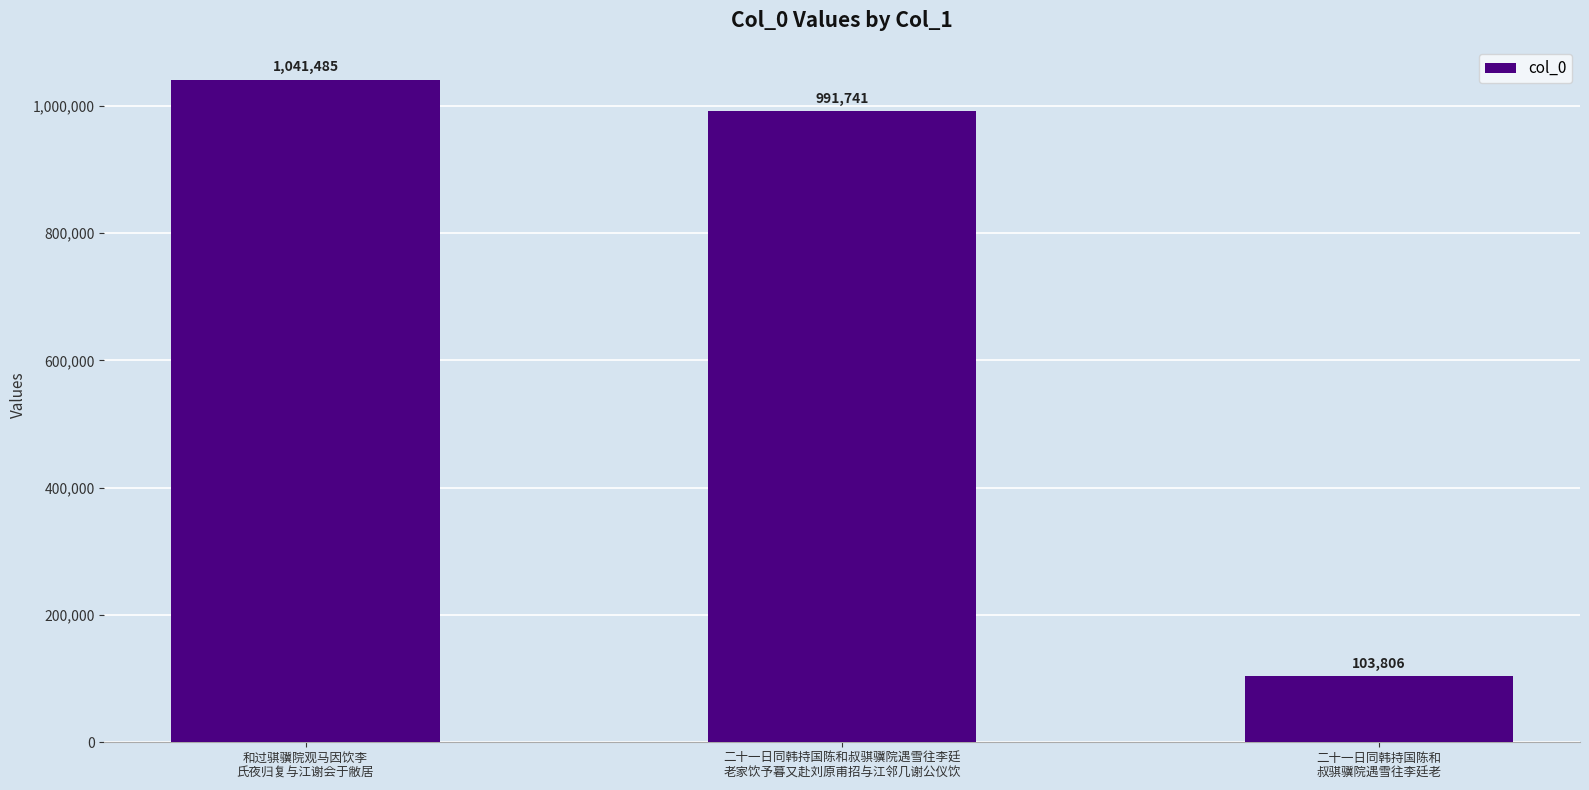

Are the bars horizontal?

No